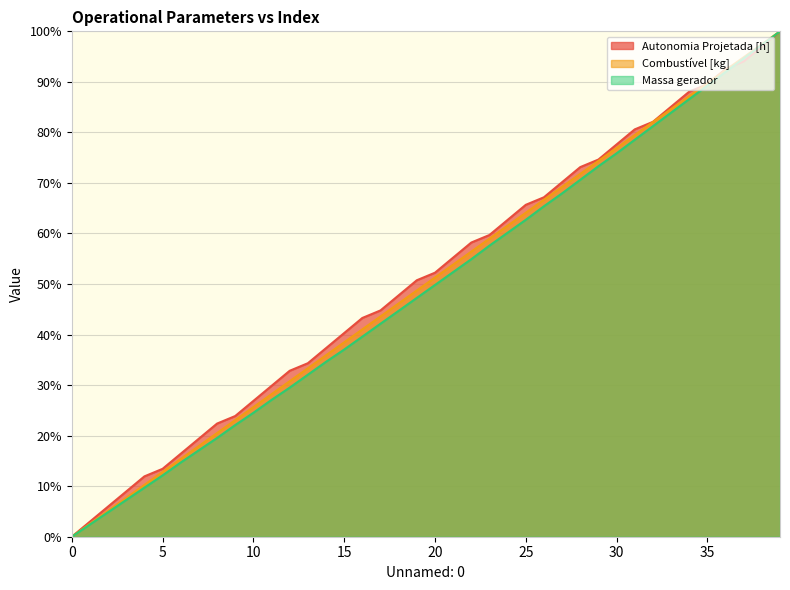

Count the number of categories in the chart.

40